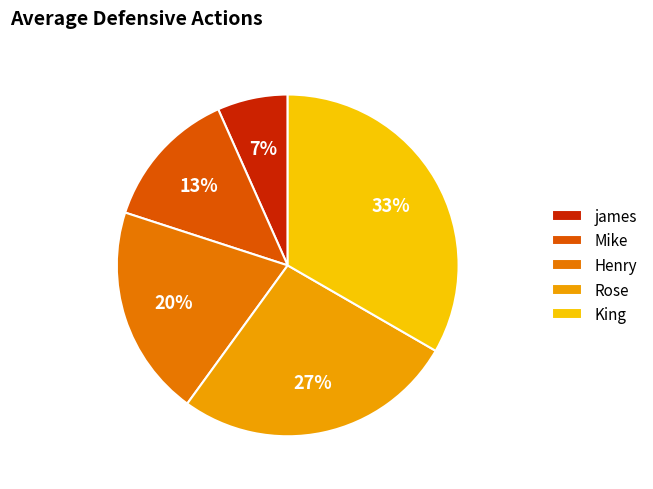

Which category has the smallest portion of the pie?

james